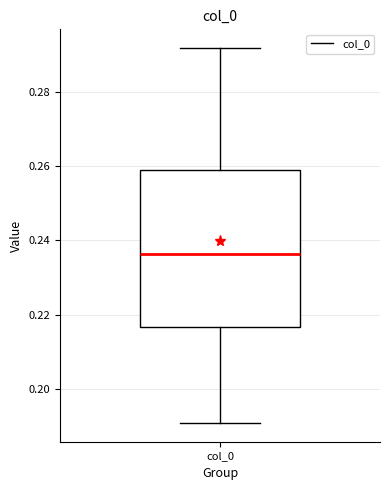

Transcribe this box plot: give where the median line is, the range the box spans, and where the two whiskers end, as read against the y-axis. The values are not printed on the chart, so give them approximately, as read against the axis.

median 0.236, box 0.216 to 0.258, whiskers 0.190 to 0.292